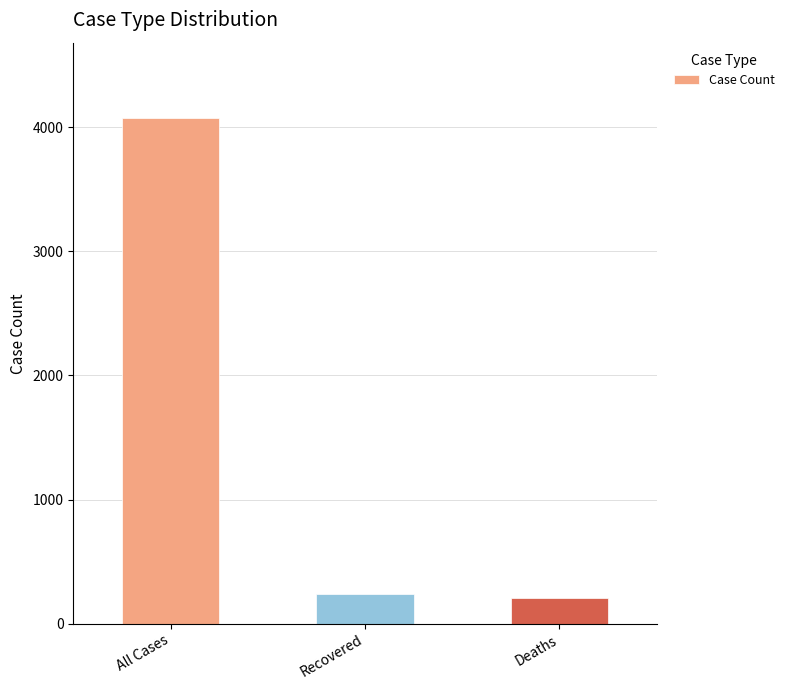

What is the maximum value shown in the chart?

4069